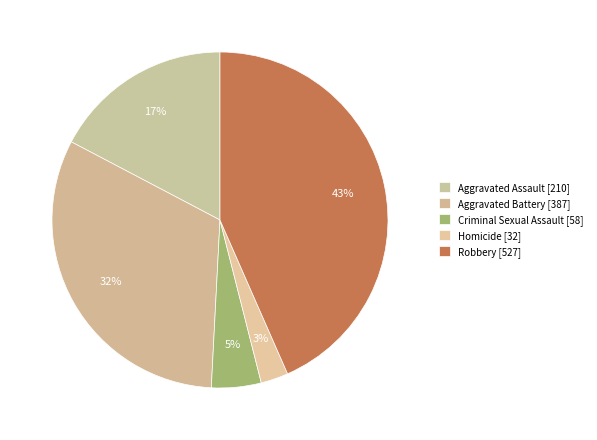

What is the ratio of the value at Aggravated Battery to the value at Homicide?

12.1